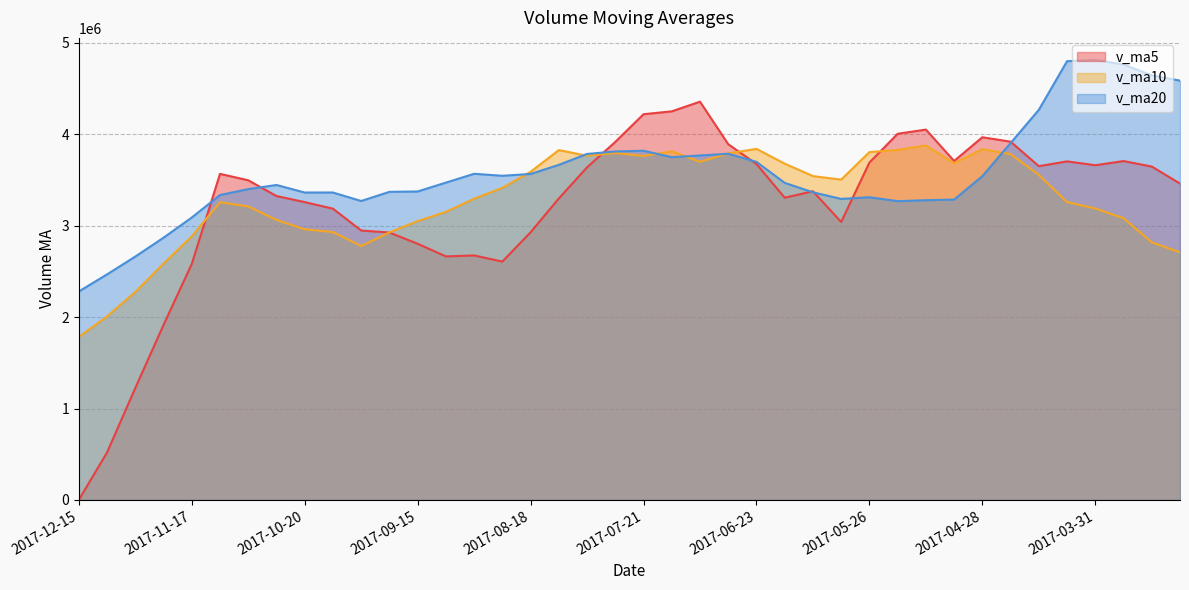

True or false: v_ma10 has a value of 1799738.6 at 2017-03-17.

False